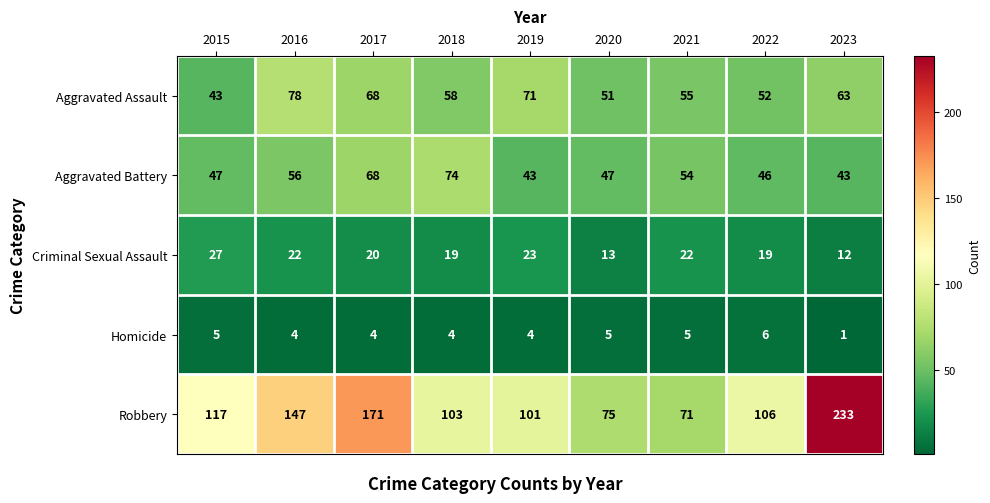

Is it true that Robbery equals 88 at 2023?

False